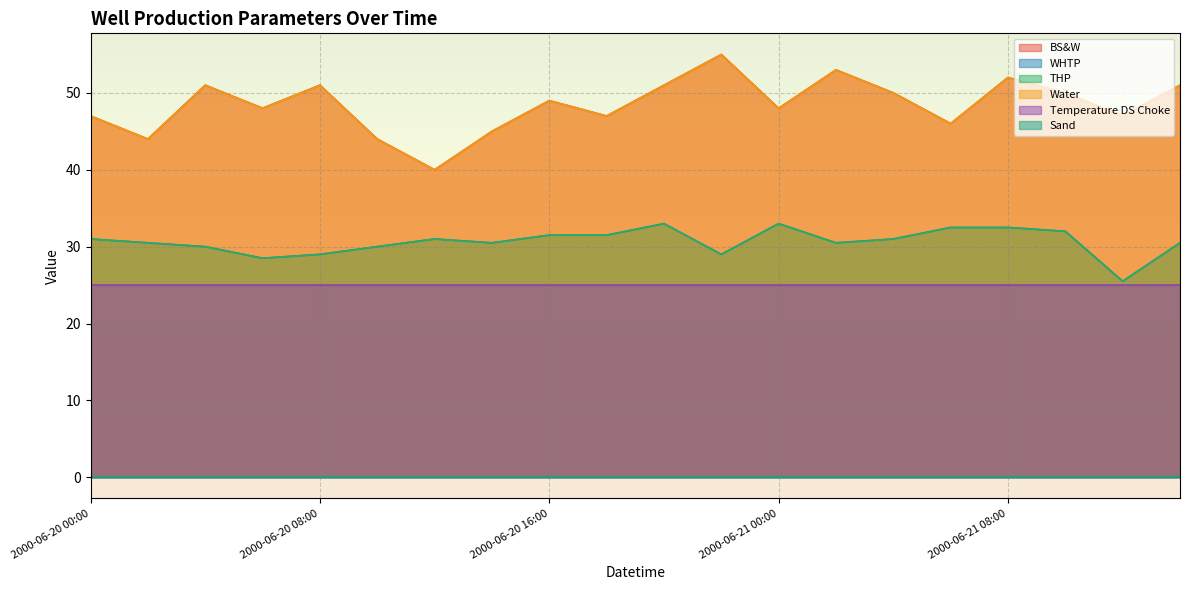

True or false: WHTP has more than 1 points higher than both neighbors.

True